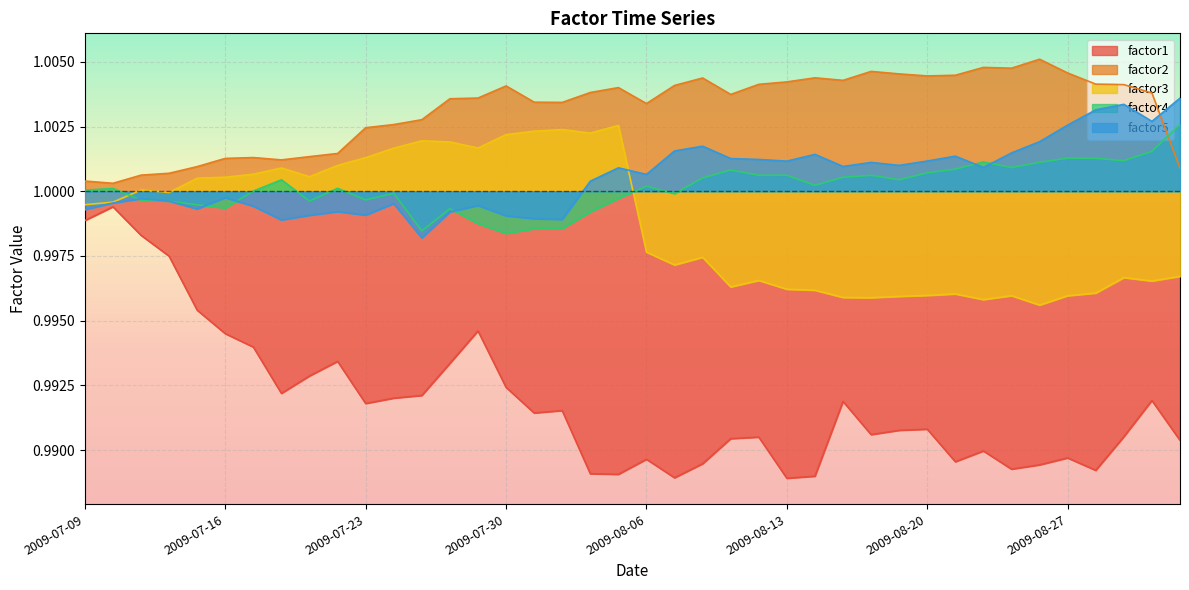

What is the value of the factor1 point at the 17th from the left?

1.0